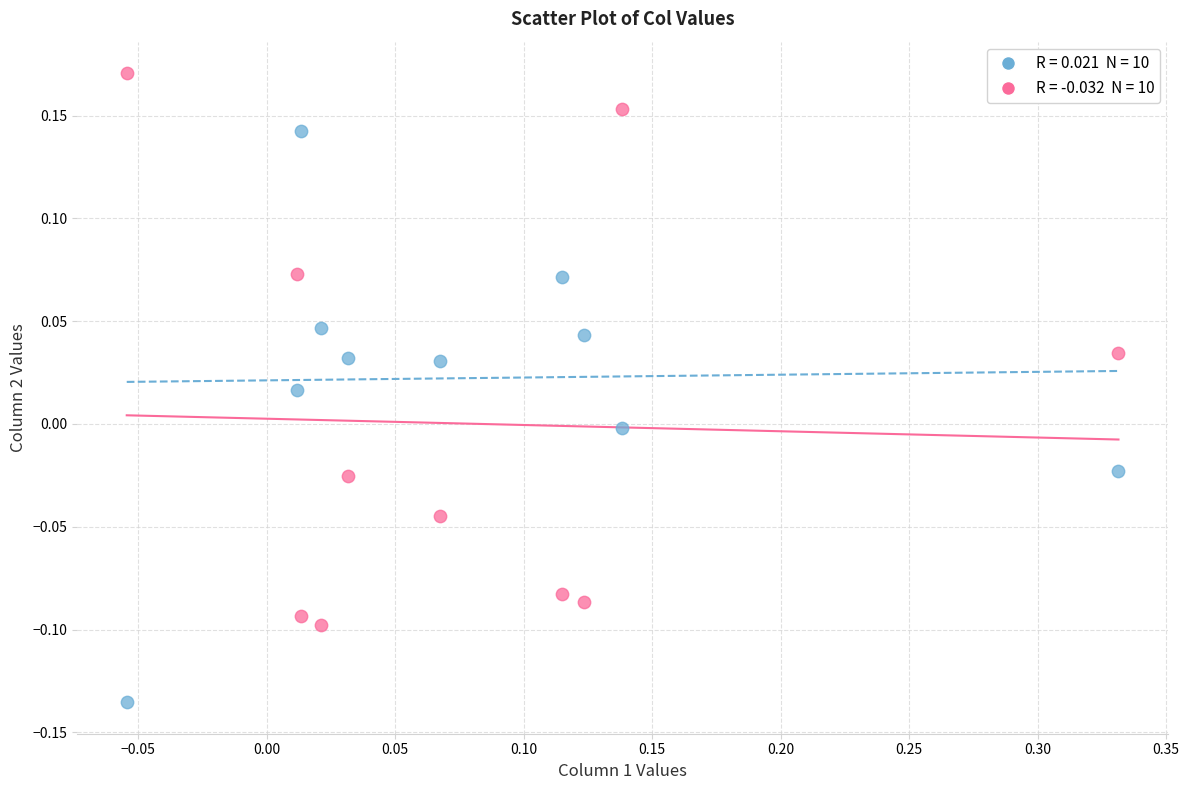

Across all data points, what is the range of Y values (max minus min)?

0.3